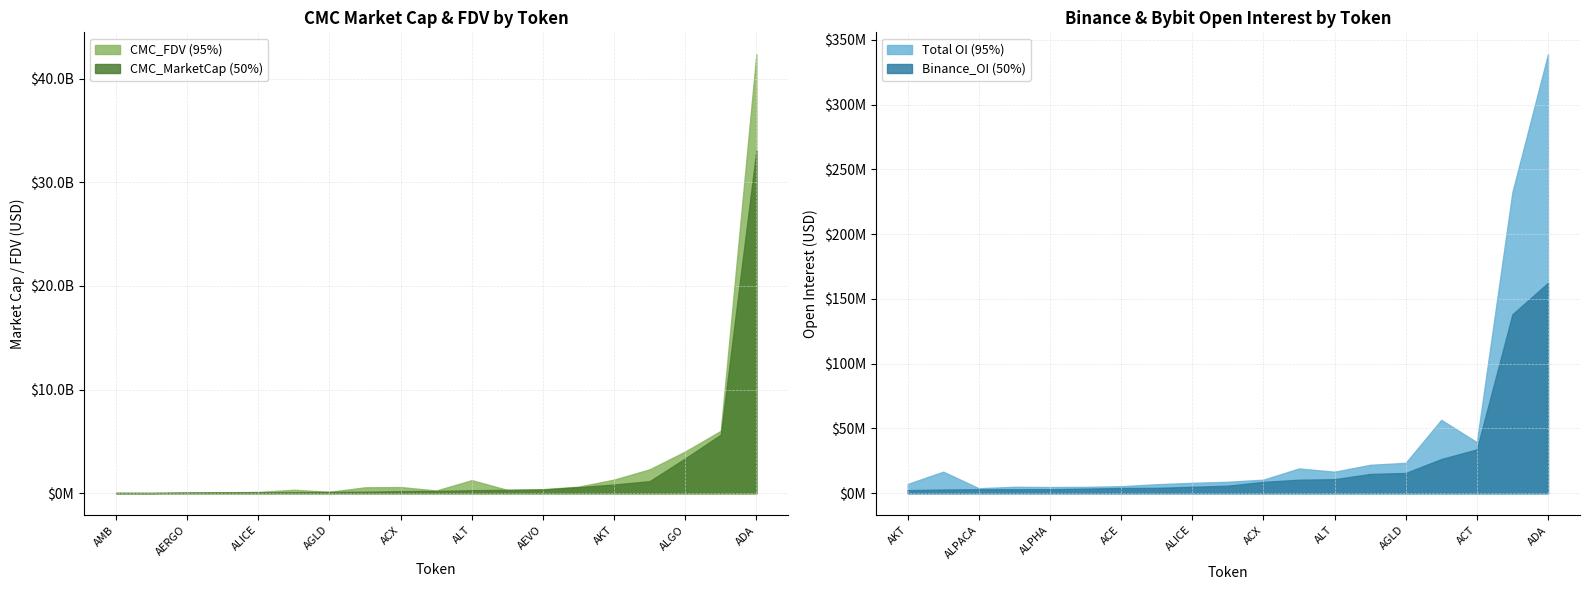

At which category does Binance_OI reach its first local valley?

ACE